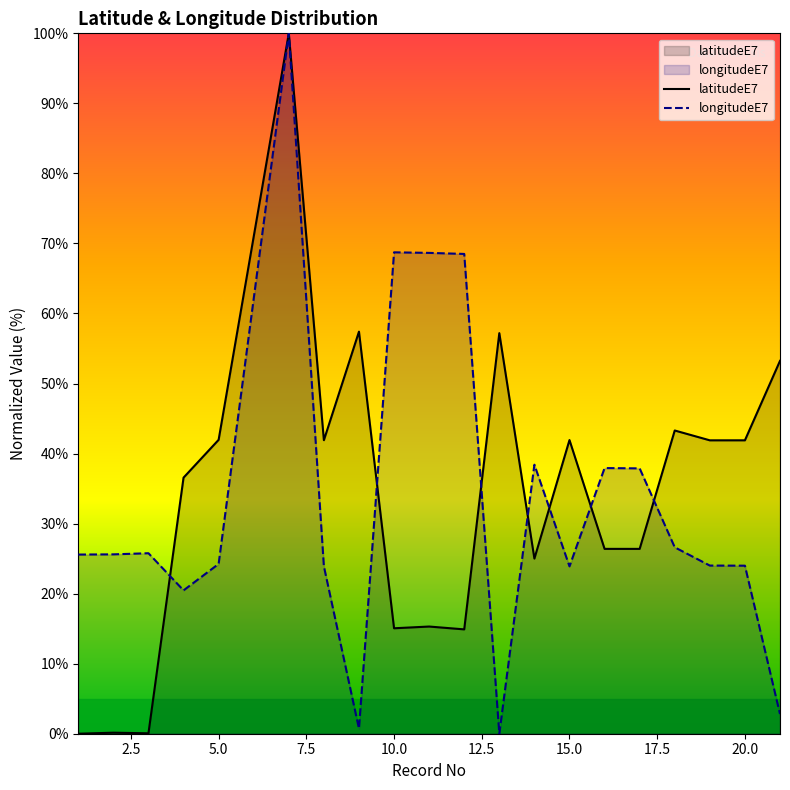

Read the latitudeE7 value at 5.0.

42.0